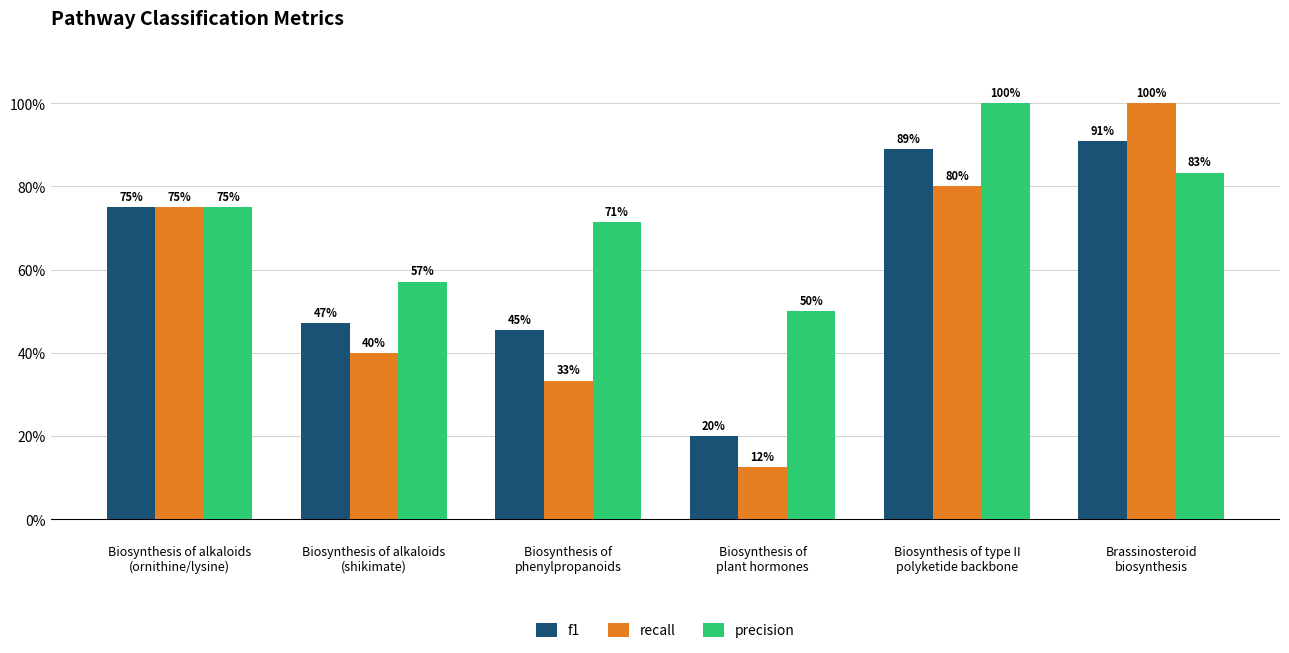

Does the chart contain any negative values?

No